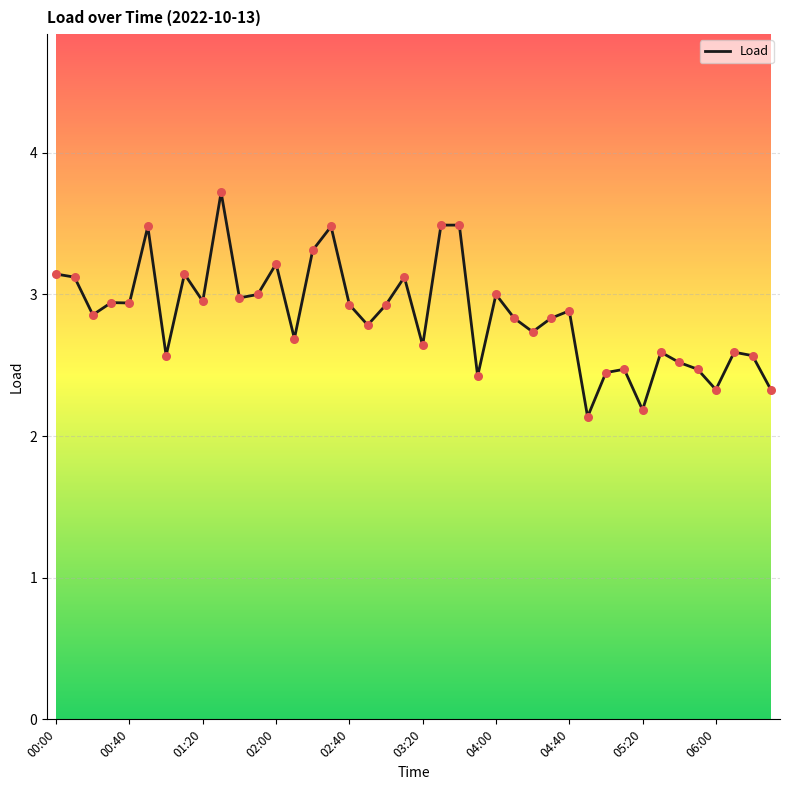

What is the smallest value displayed?

2.1